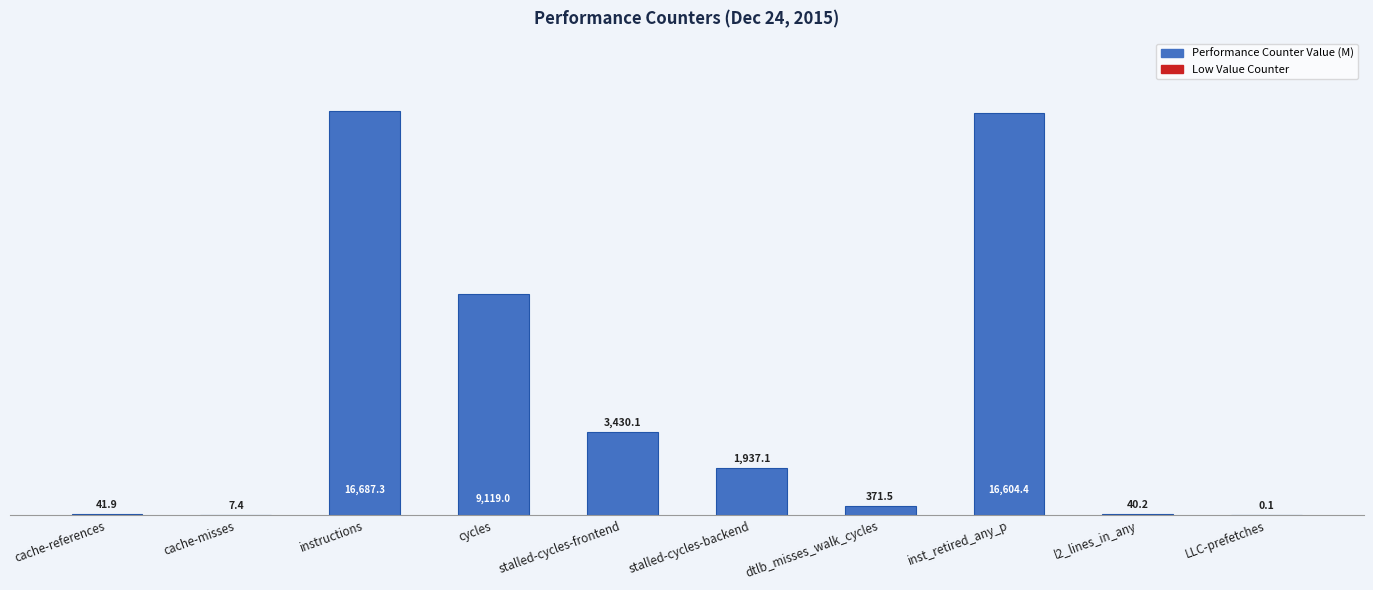

Where does the data first go above 1937?

instructions